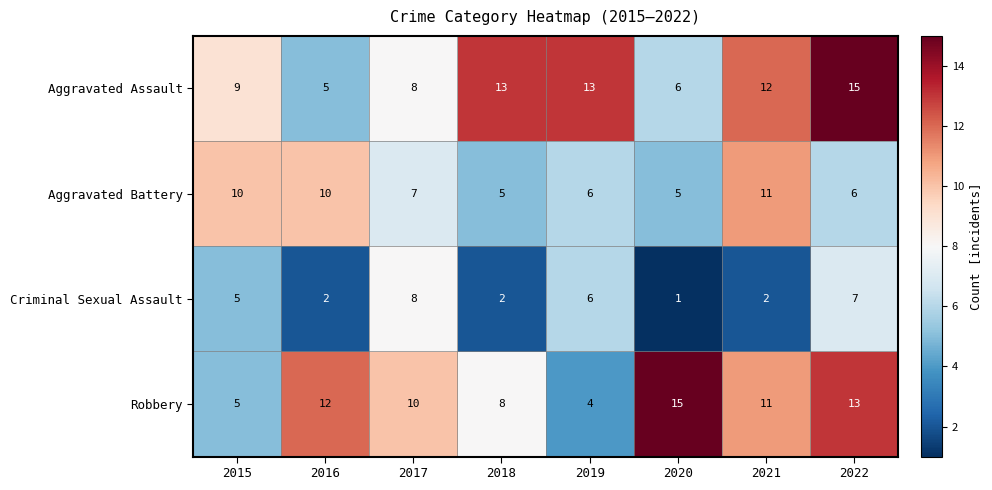

How many distinct data groups are displayed?

4